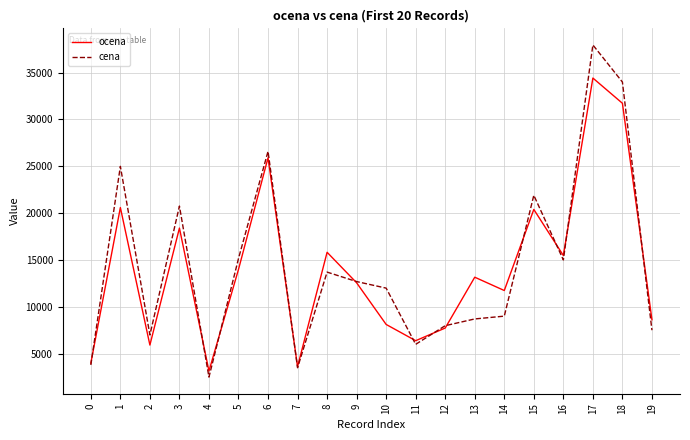

What is the sum of all cena values?

290628.0